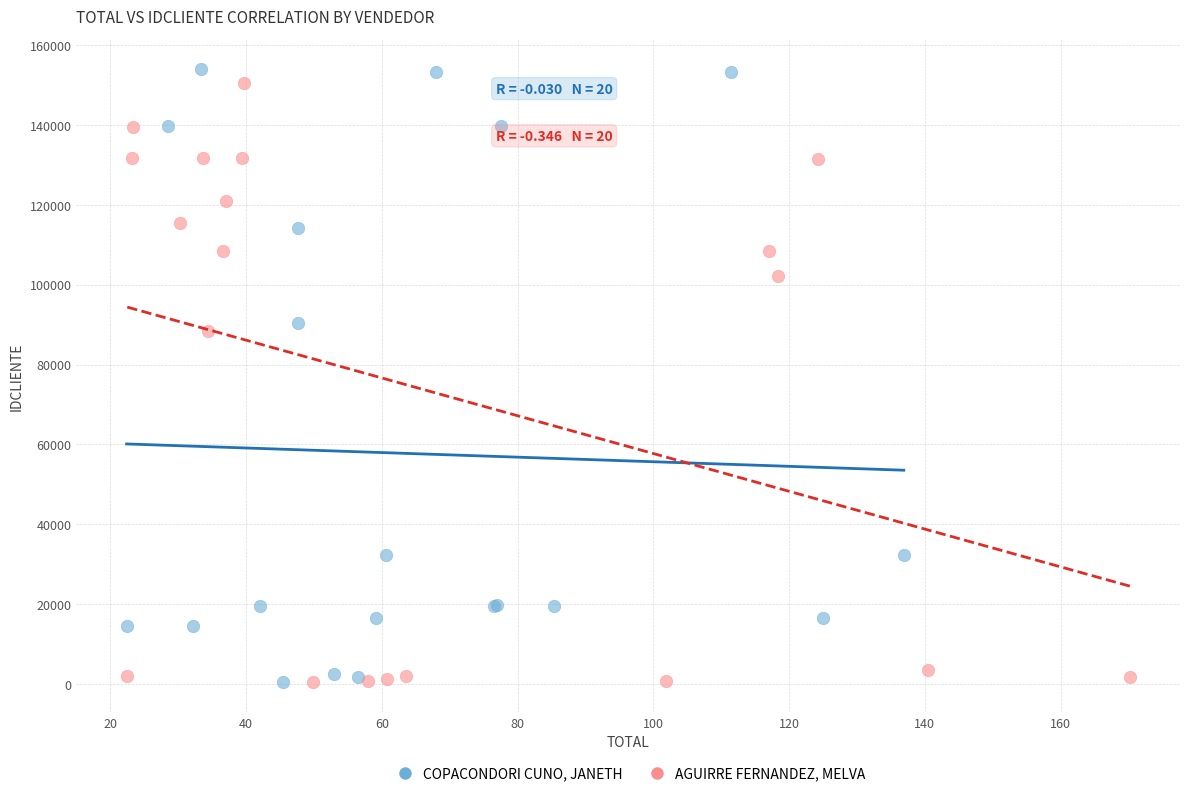

Which series has the widest spread of Y values?

COPACONDORI CUNO, JANETH